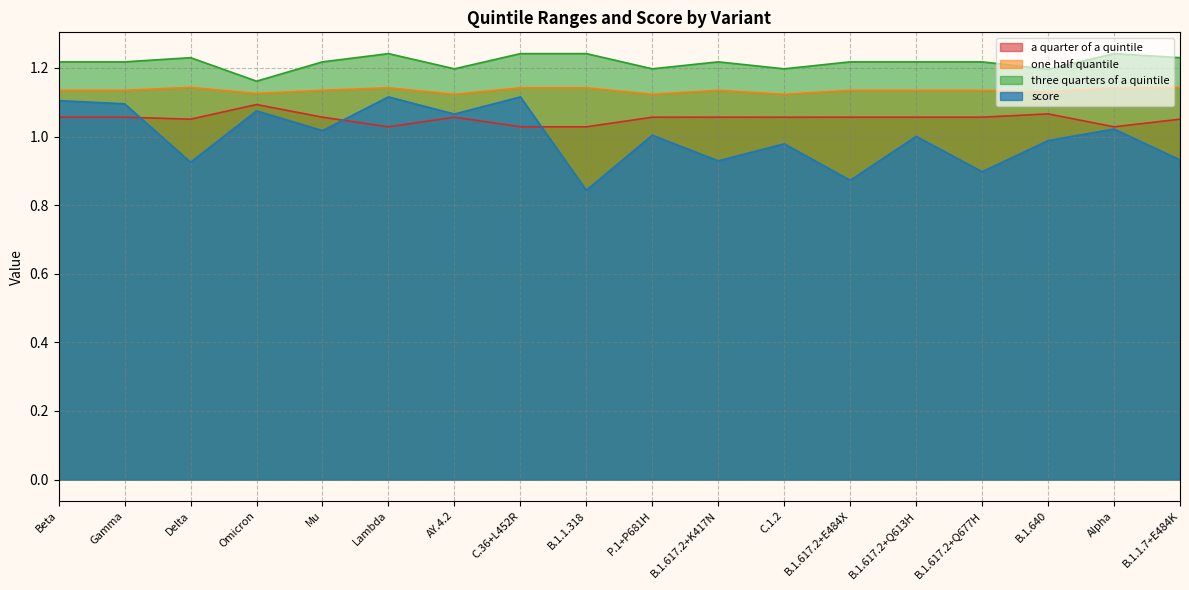

Where does the score series first go above 1?

Beta